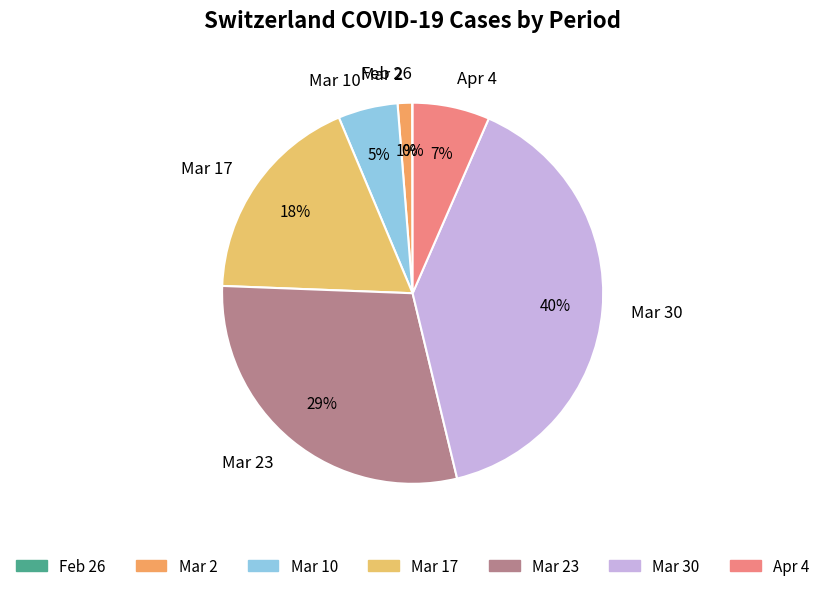

Approximately how many times larger is the value at Mar 23 compared to Mar 10?

5.8